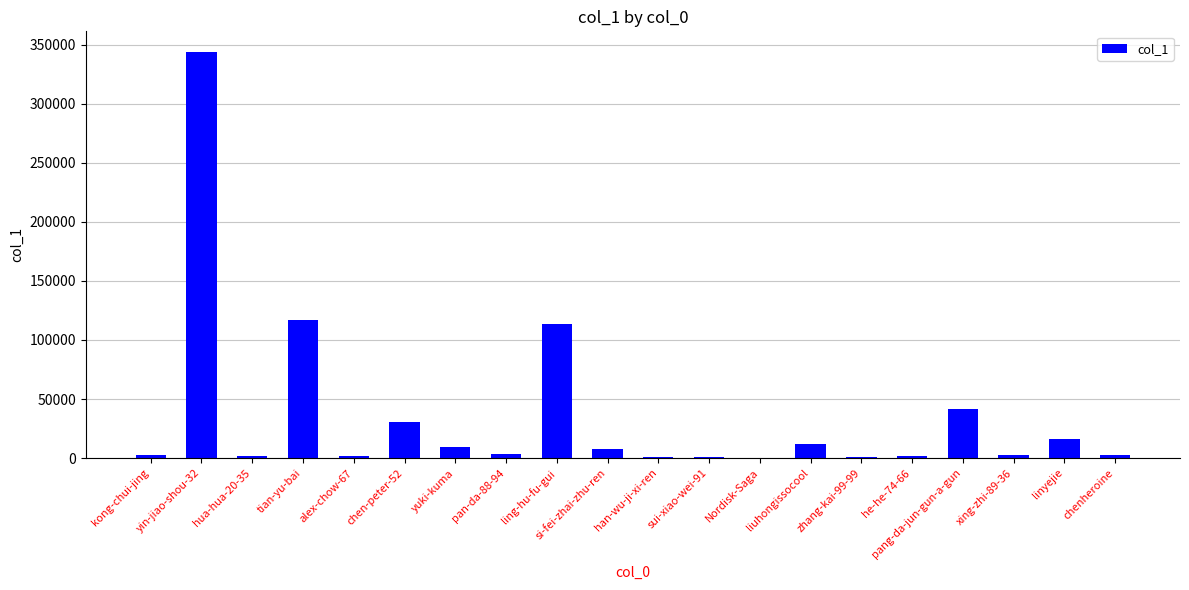

Which category has the highest value across all series?

yin-jiao-shou-32